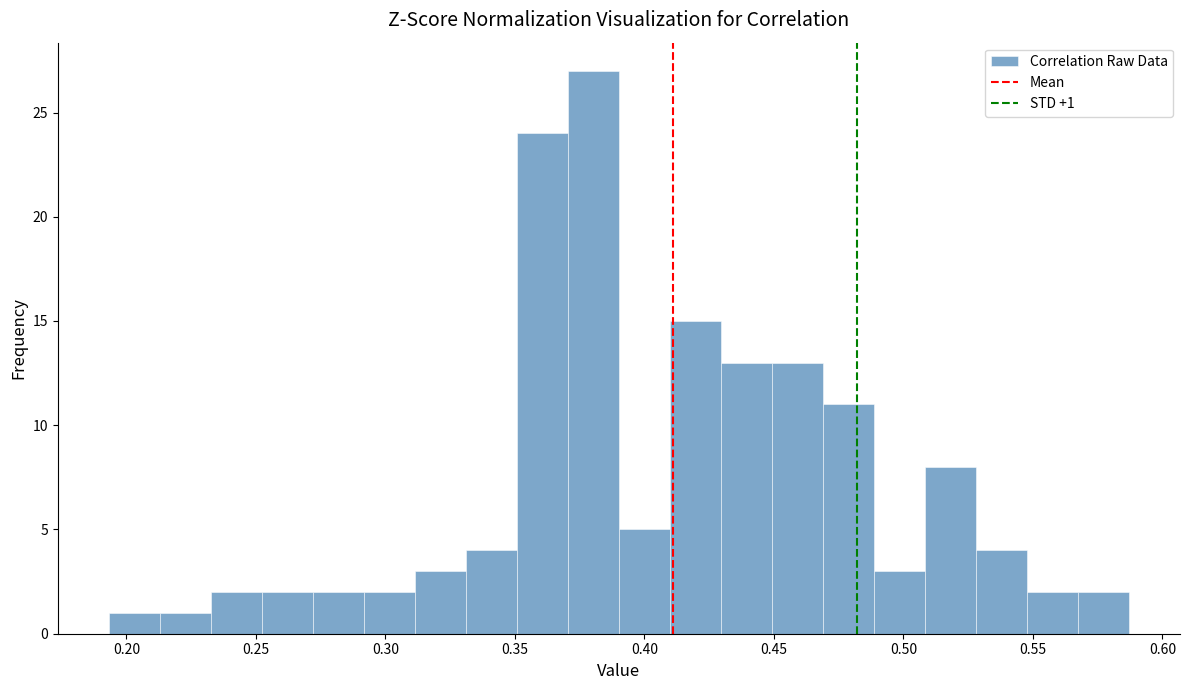

Read against the x-axis, roughly where is the centre of the tallest bar?

0.380